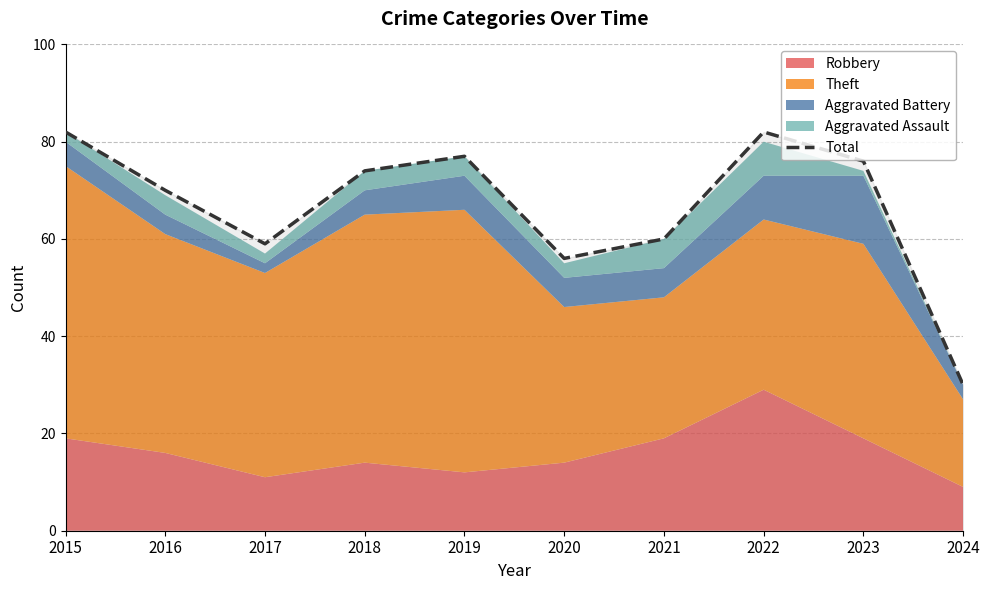

What is the value of the 1st point from the left?

82